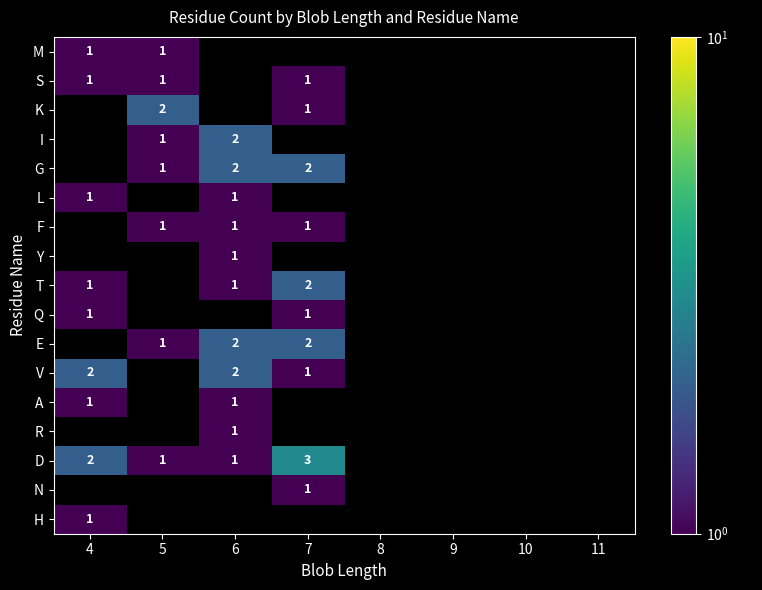

True or false: F has a value of 1 at 5.

True